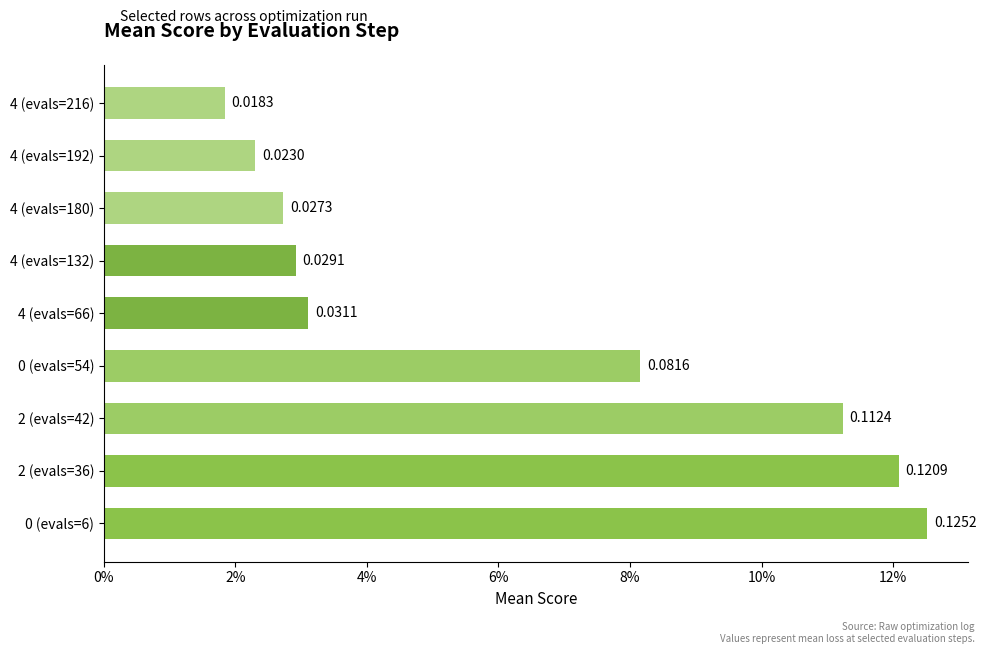

Does the chart contain any negative values?

No